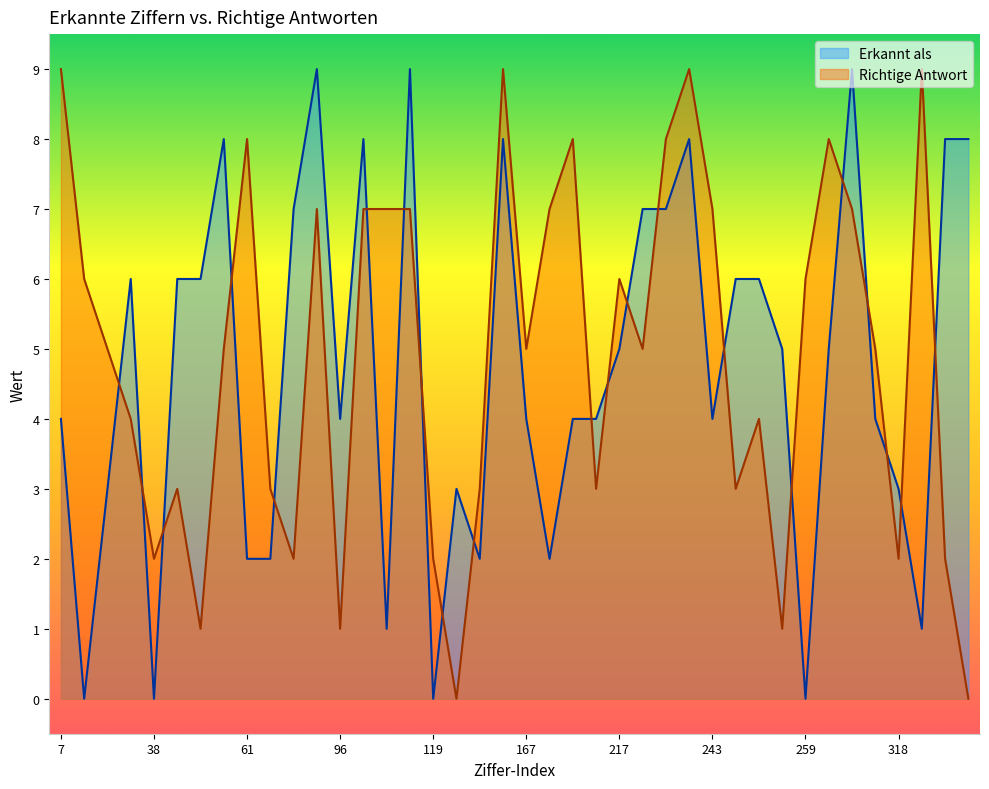

At which category does Richtige Antwort reach its first local valley?

38